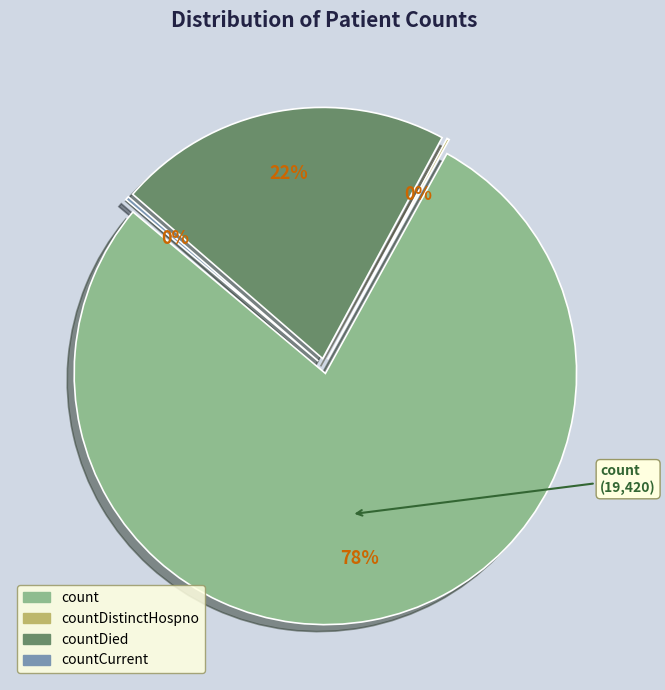

The countDistinctHospno slice represents 0% of the pie. True or false?

True